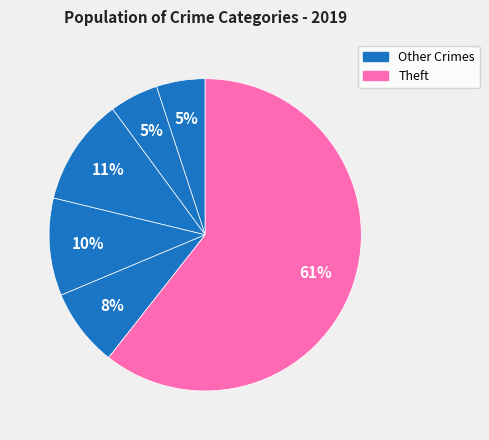

To the nearest percent, what is the average slice percentage?

17%